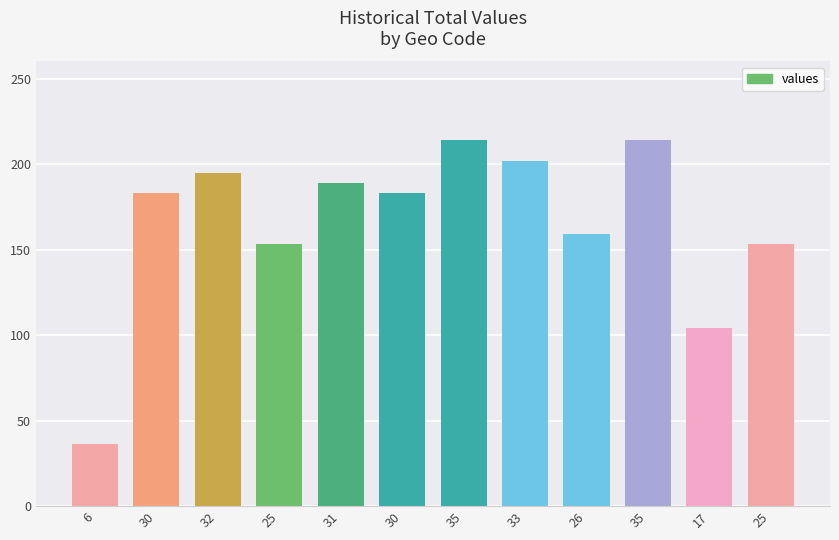

What value does the data have at 33, to the nearest 5?

200